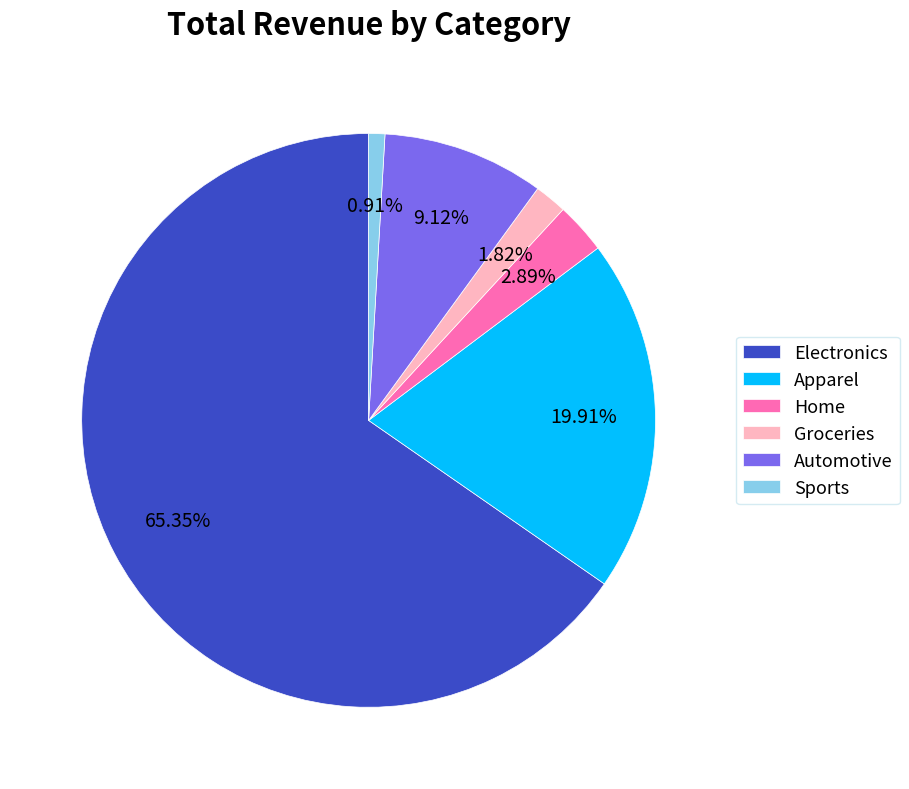

Approximately how many times larger is the value at Electronics compared to Automotive?

7.2